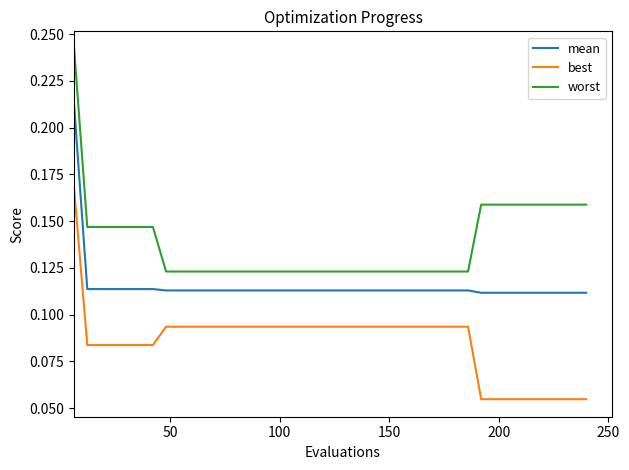

Rank the series by their average value, from lowest to highest.

best, mean, worst